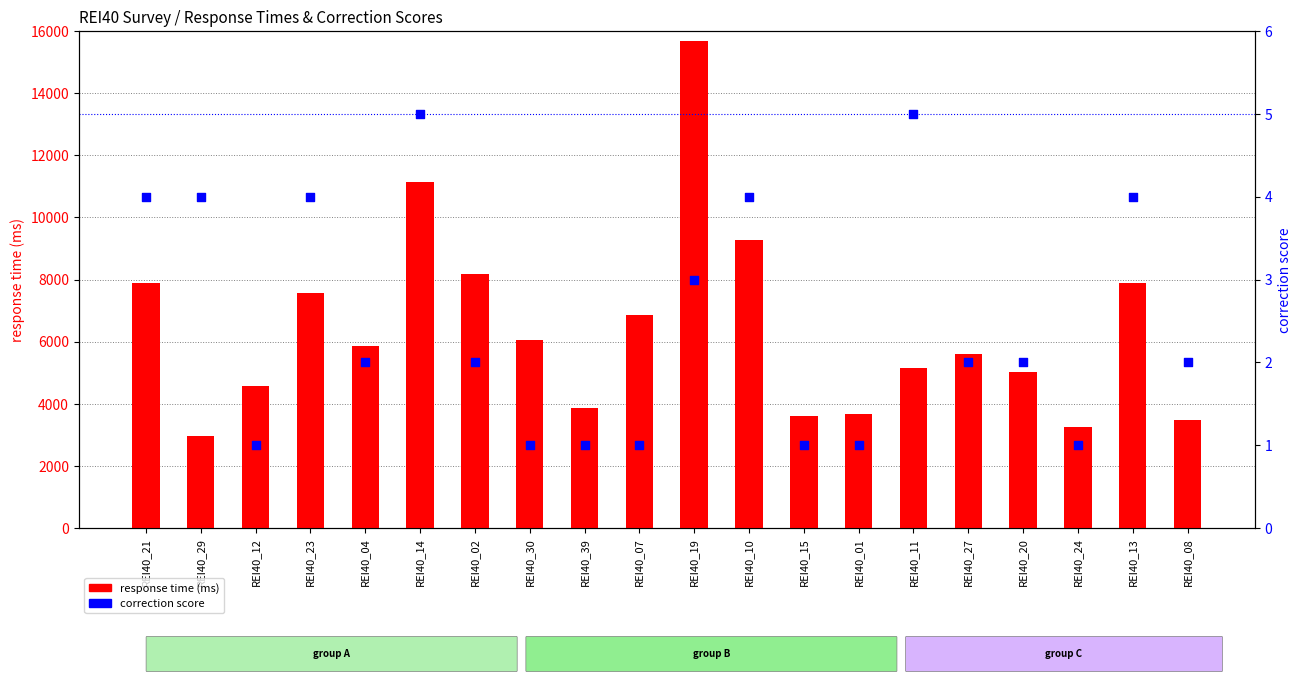

What are all the series names shown in the legend?

response time (ms), correction score